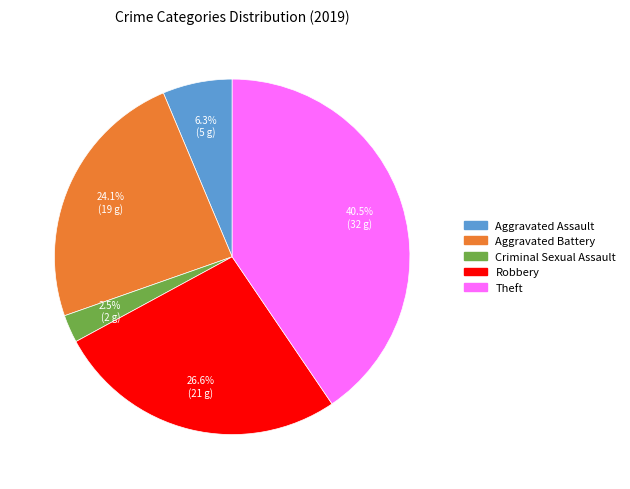

Does any single category account for the majority?

No